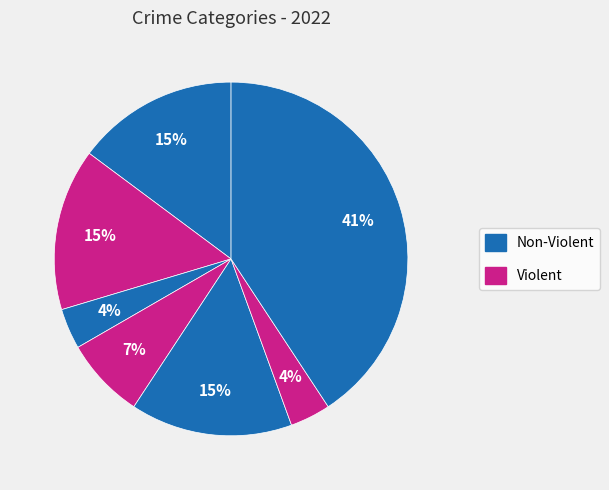

How many segments does this pie chart have?

7